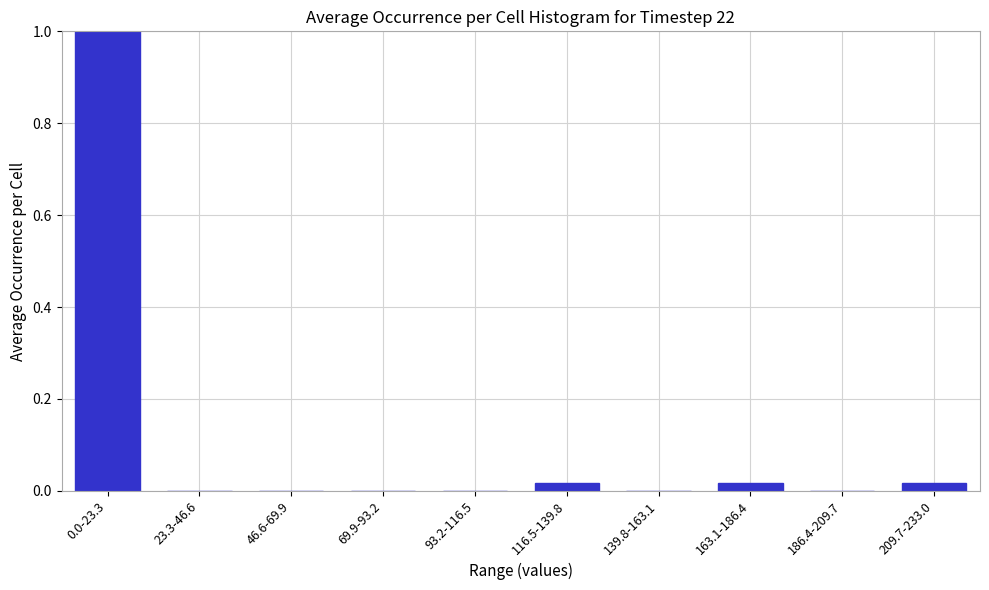

What is the maximum value shown in the chart?

1.0